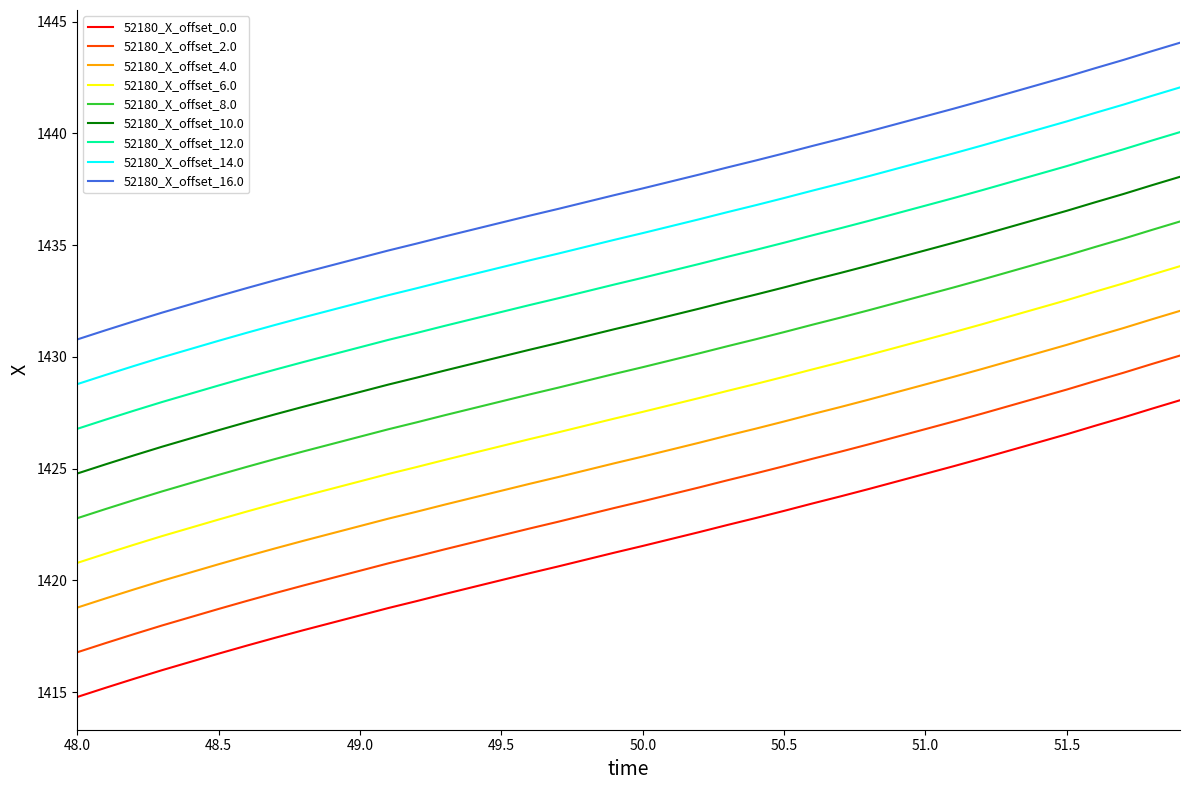

True or false: 52180_X_offset_2.0 and 52180_X_offset_12.0 cross at least once.

False